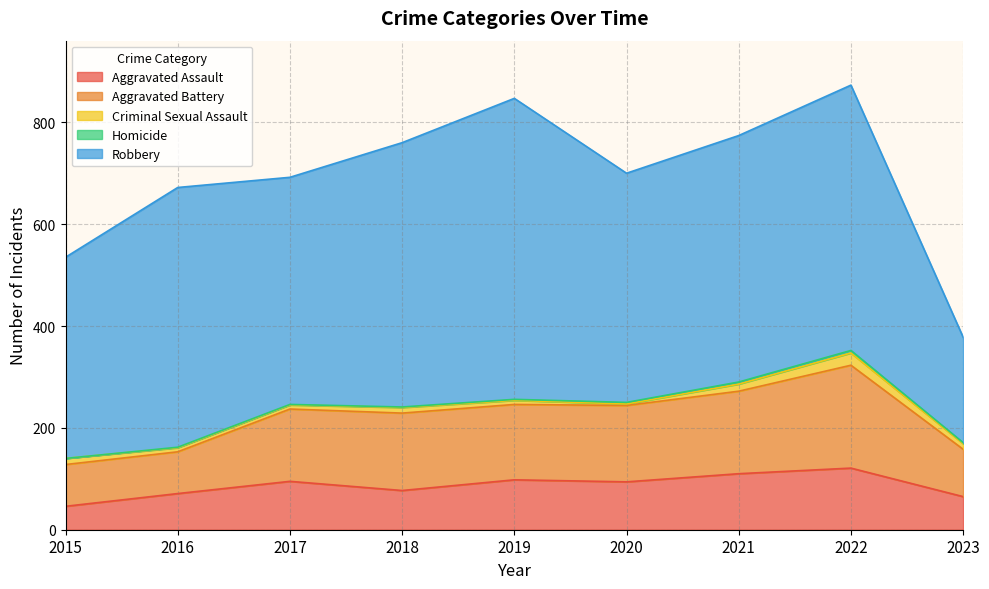

Is it true that Robbery equals 521 at 2022?

True